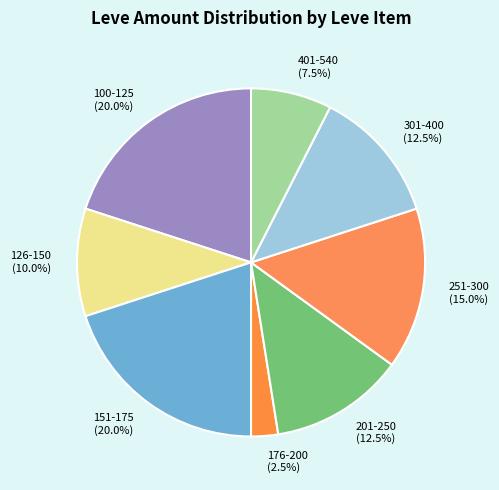

Which category has the smallest portion of the pie?

176-200